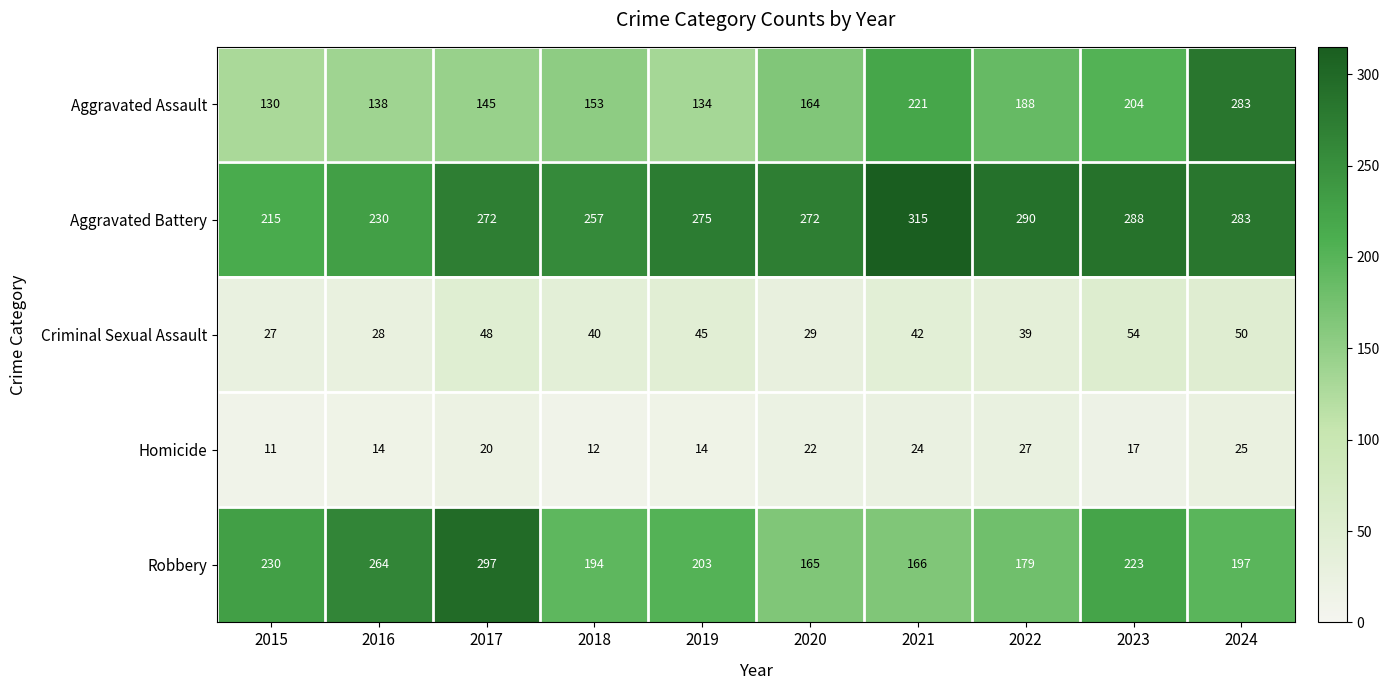

How many values in the Aggravated Assault series are below 164?

5